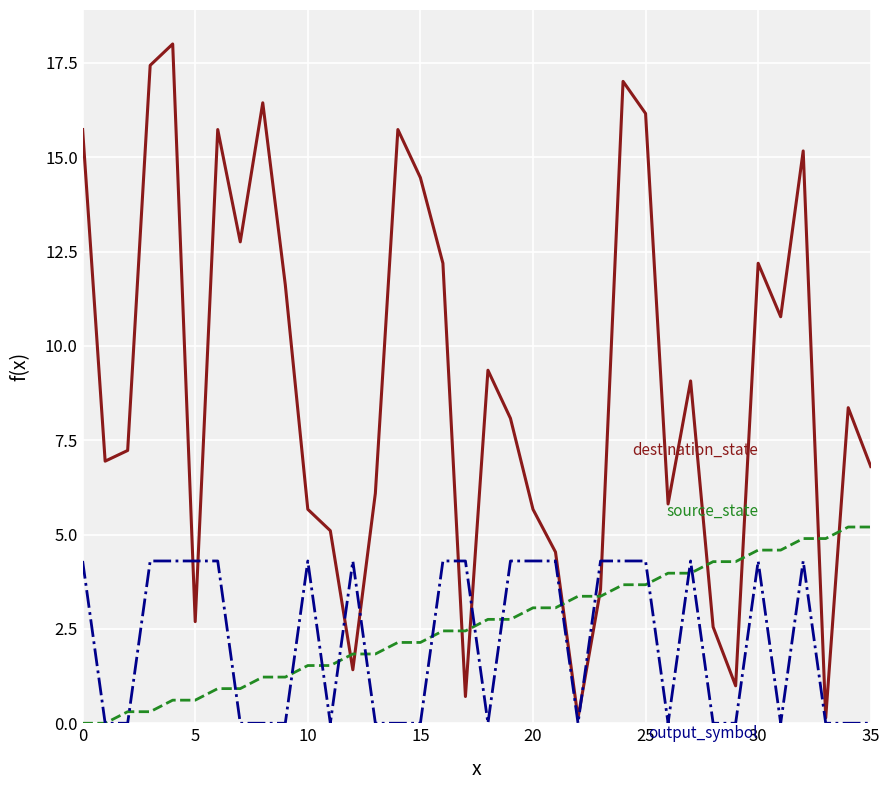

What is the greatest value displayed?

18.0